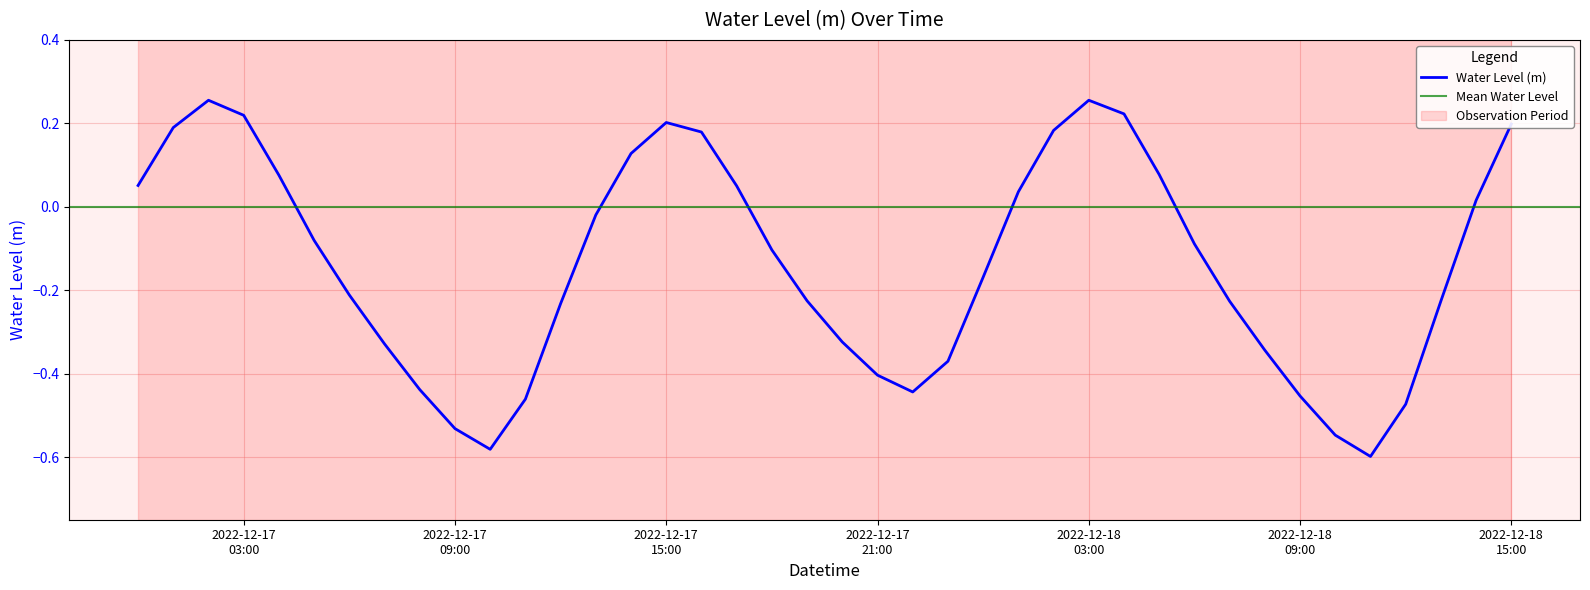

What is the maximum value shown in the chart?

0.3